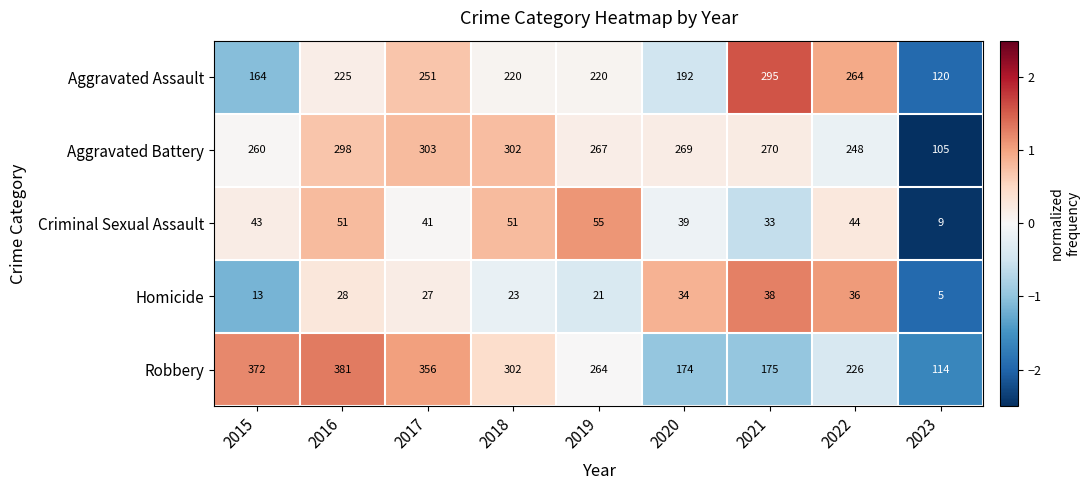

Between 2015 and 2016, which series saw the biggest shift?

Aggravated Assault